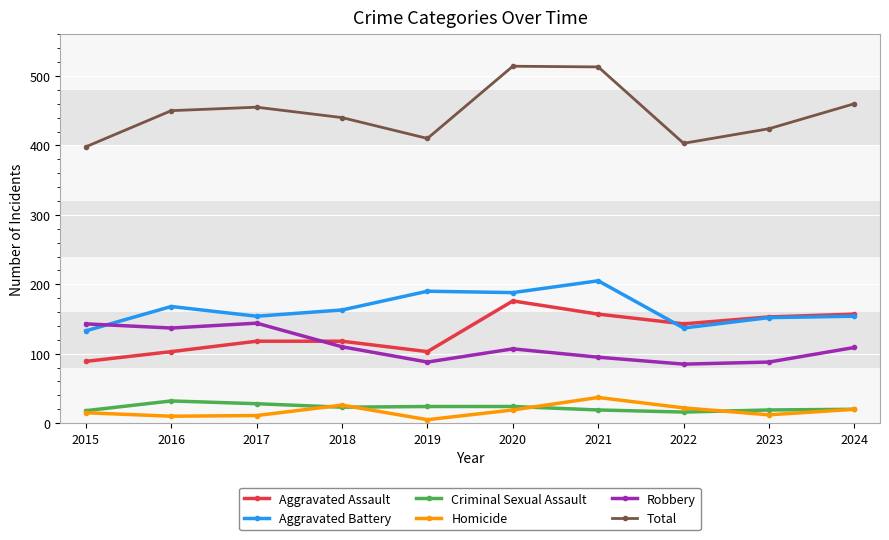

Where does the Aggravated Assault series first go above 143?

2020